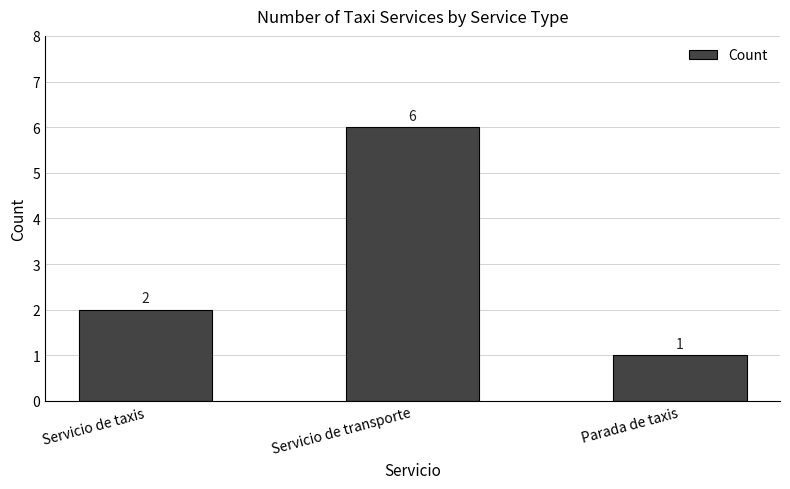

True or false: the data shows 2 at Parada de taxis.

False